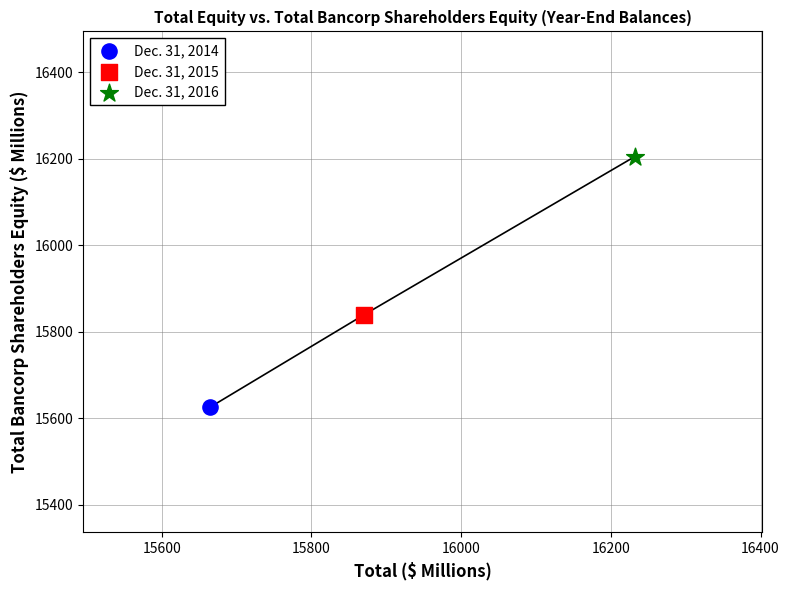

Which series contains the lowest Y value?

Dec. 31, 2014